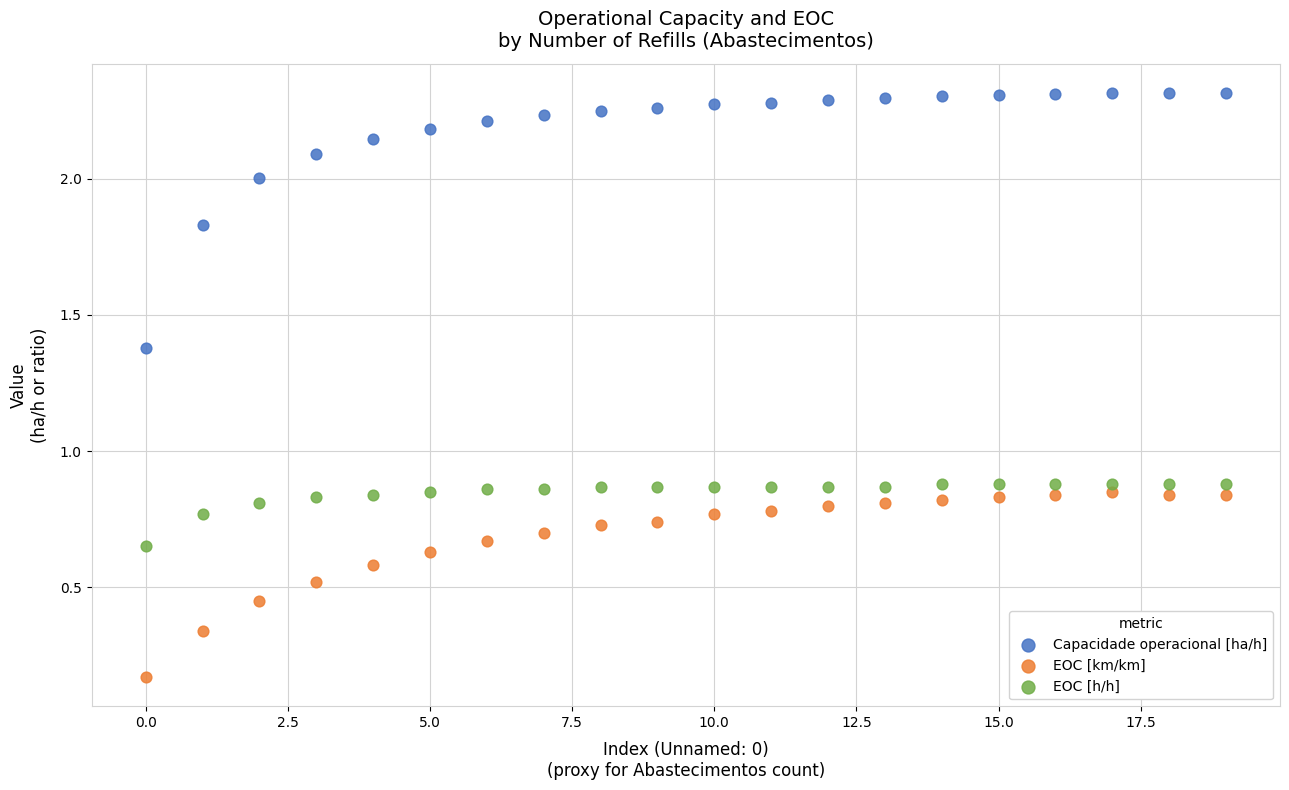

Which series has the largest Y range (max minus min)?

Capacidade operacional [ha/h]